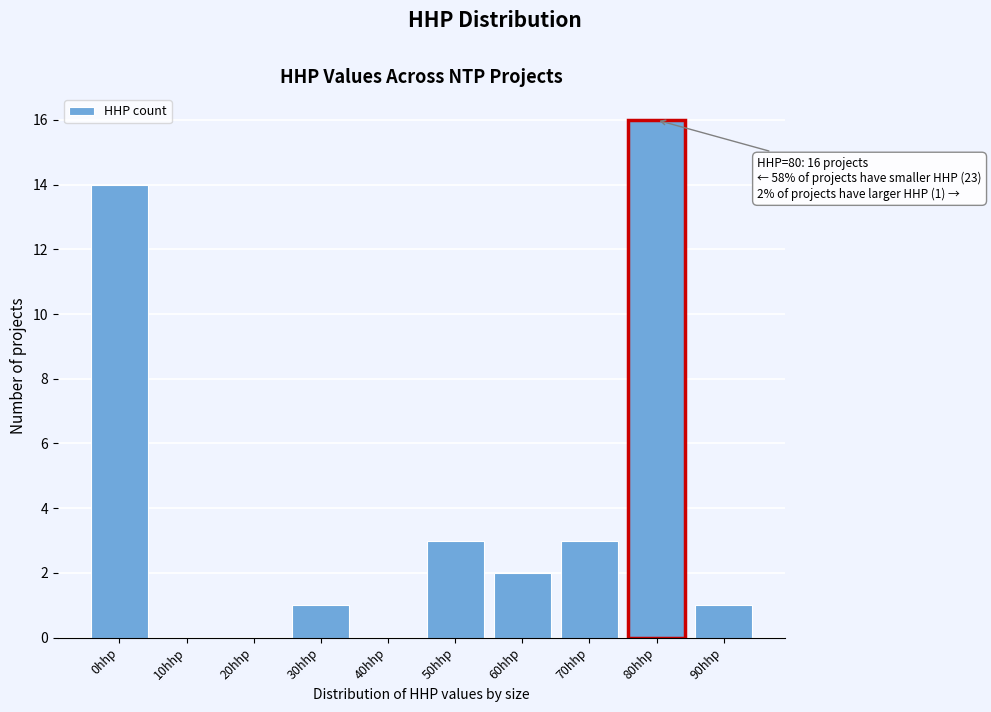

Reading left to right, what are all the values shown in this chart?

0hhp=14	10hhp=0	20hhp=0	30hhp=1	40hhp=0	50hhp=3	60hhp=2	70hhp=3	80hhp=16	90hhp=1